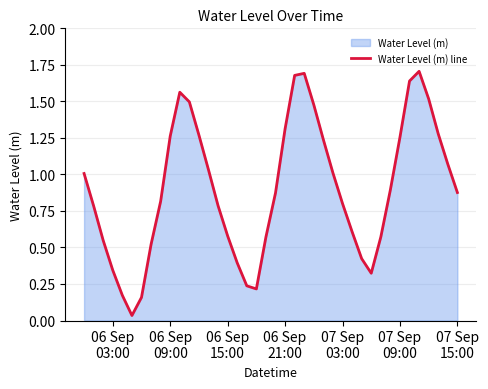

Reading right to left, extract all data points from this chart.

0.9	1.1	1.3	1.5	1.7	1.6	1.3	0.9	0.6	0.3	0.4	0.6	0.8	1.0	1.2	1.5	1.7	1.7	1.3	0.9	0.6	0.2	0.2	0.4	0.6	0.8	1.0	1.3	1.5	1.6	1.3	0.8	0.5	0.2	0.0	0.2	0.3	0.5	0.8	1.0